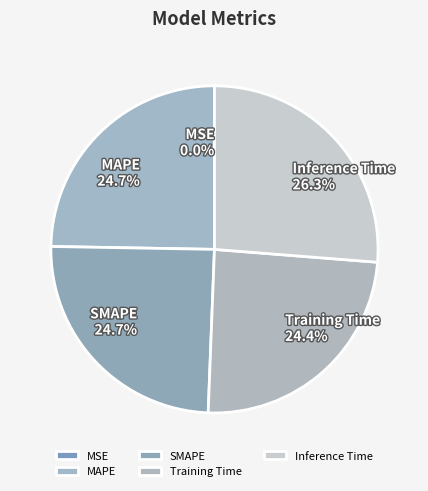

The Training Time slice represents 24% of the pie. True or false?

True